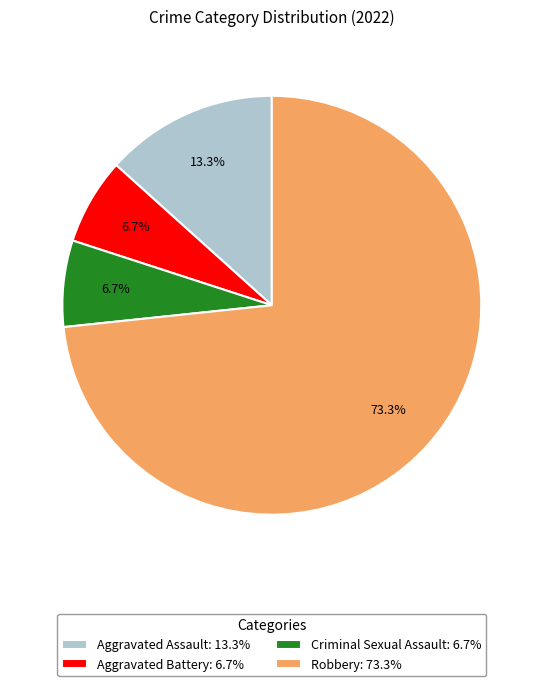

Count the number of slices in the pie.

4